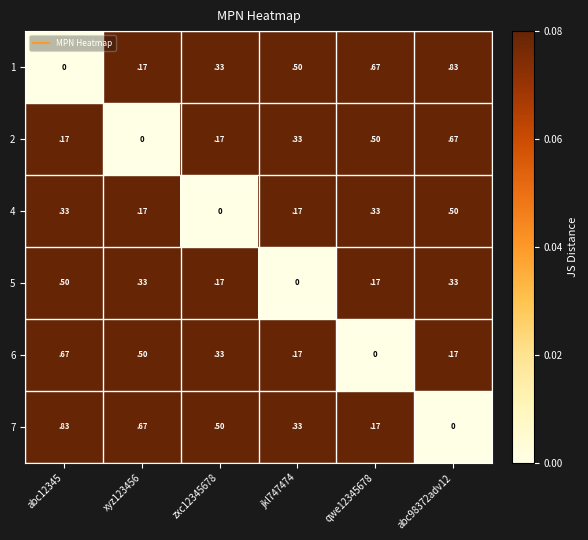

The 2 series shows 0.5 at qwe12345678. True or false?

True